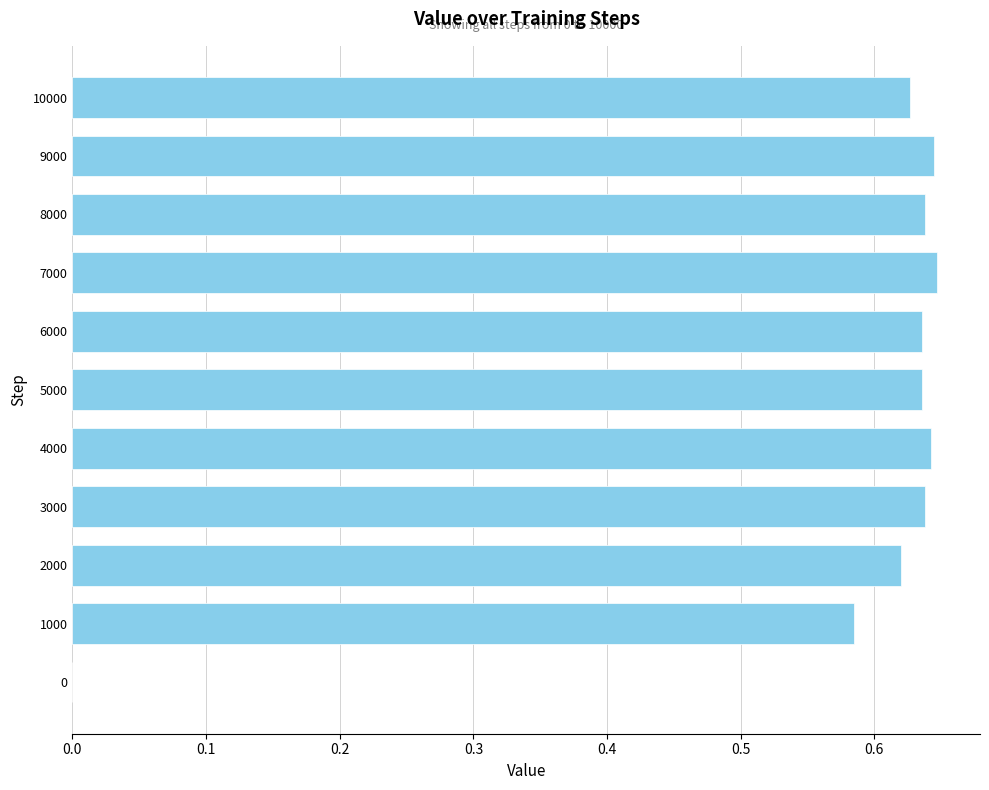

Is it true that the value at 8000 is 1.0?

False